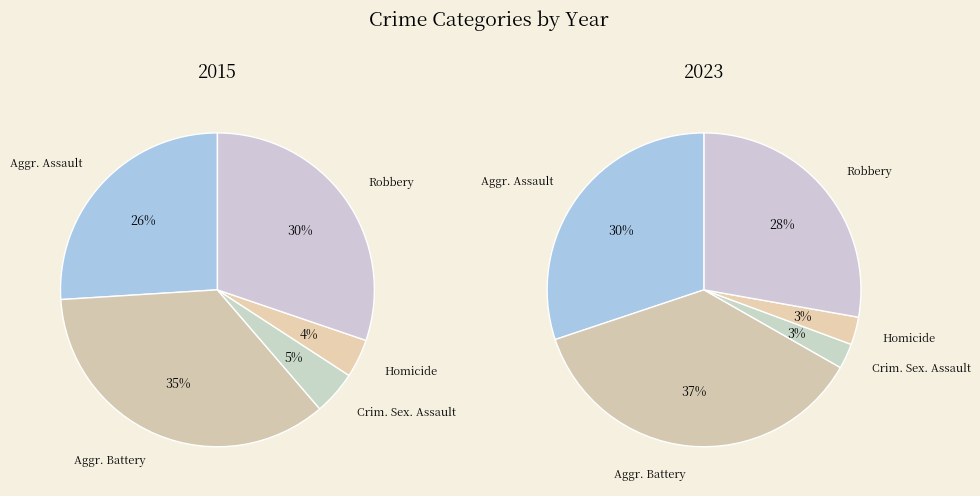

Is it true that Aggravated Battery is 35% of the pie?

True